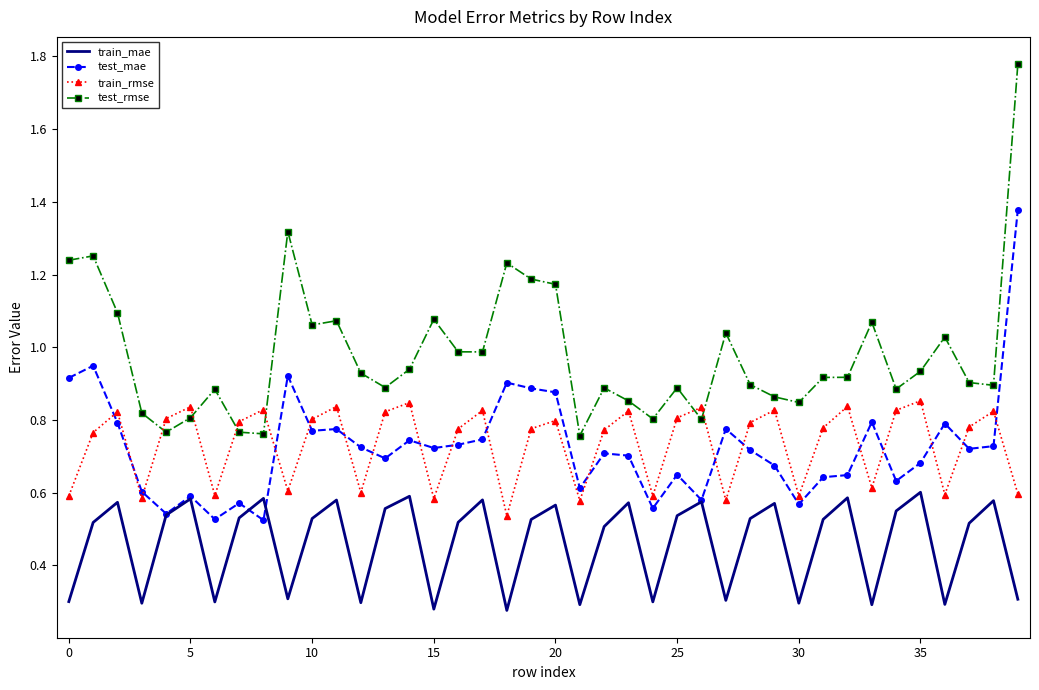

True or false: train_mae and test_rmse intersect in this chart.

False